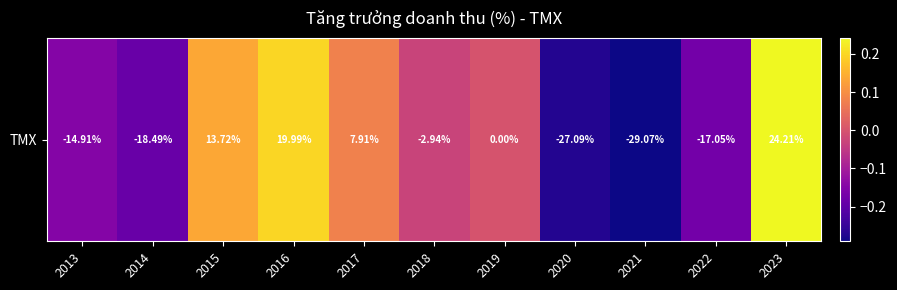

What is the maximum value shown in the chart?

0.2